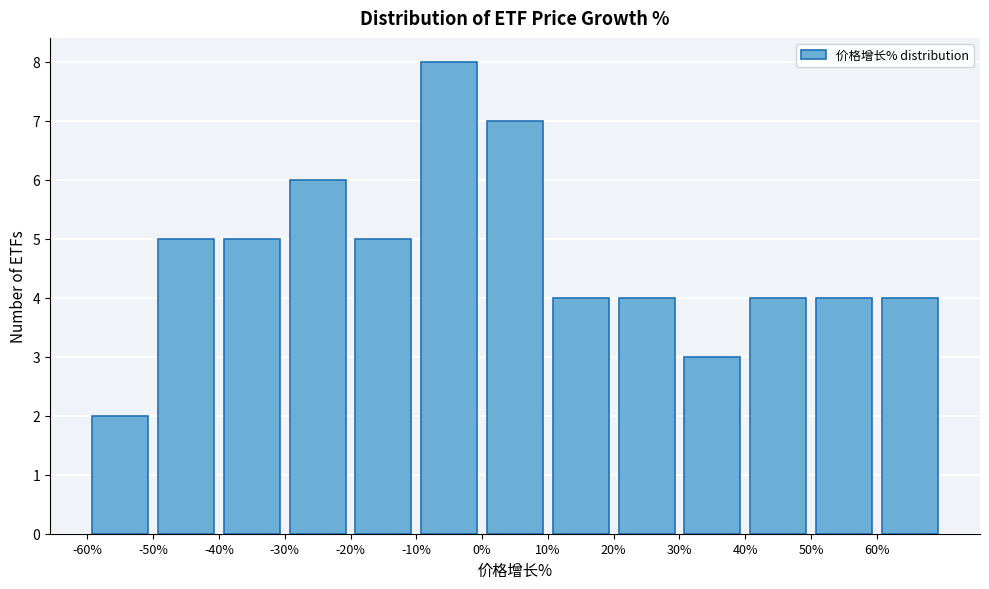

Reading left to right, transcribe this chart: for each bar, give the range it covers on the x-axis and its height. The values are not printed on the chart, so give them approximately, as read against the axis.

-60 to -50: 2
-50 to -40: 5
-40 to -30: 5
-30 to -20: 6
-20 to -10: 5
-10 to 0: 8
0 to 10: 7
10 to 20: 4
20 to 30: 4
30 to 40: 3
40 to 50: 4
50 to 60: 4
60 to 70: 4